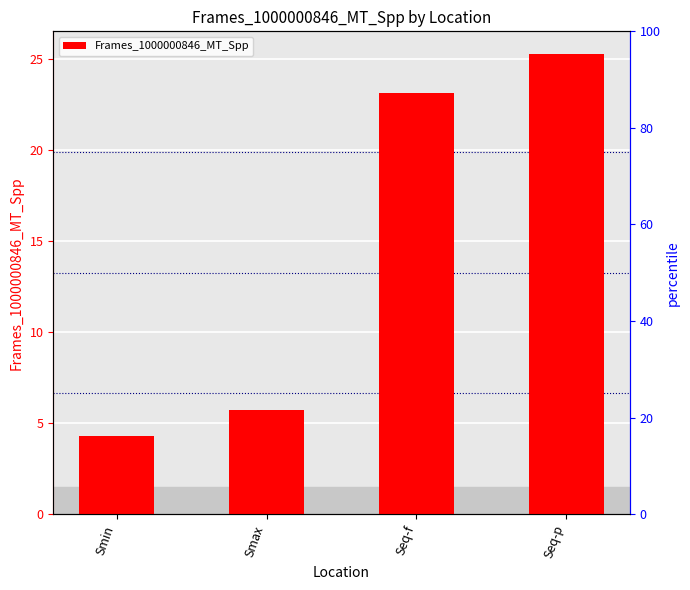

What is the label of the 2nd bar from the right?

Seq-f